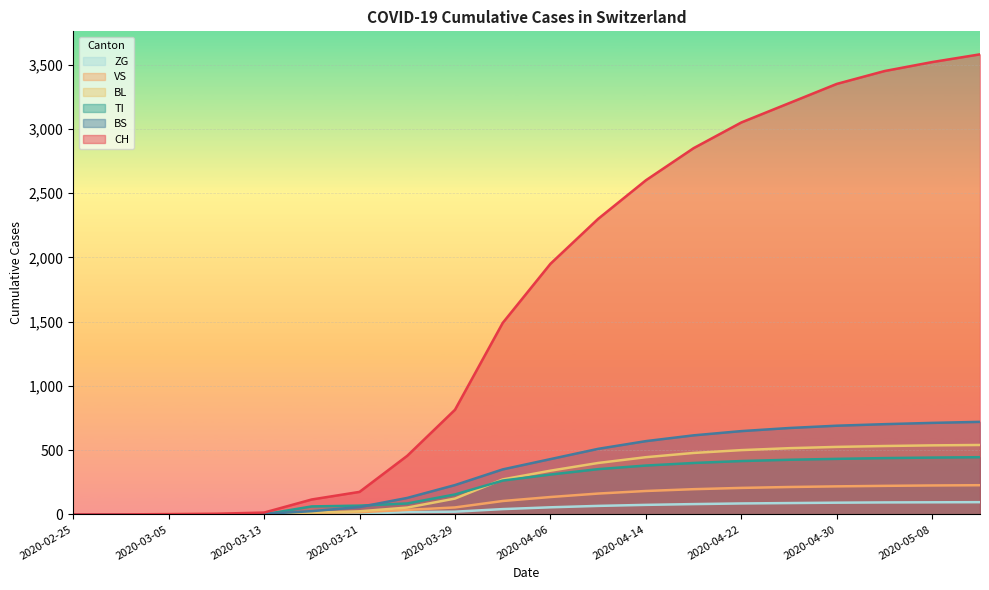

What position from the left is 2020-05-12?

20